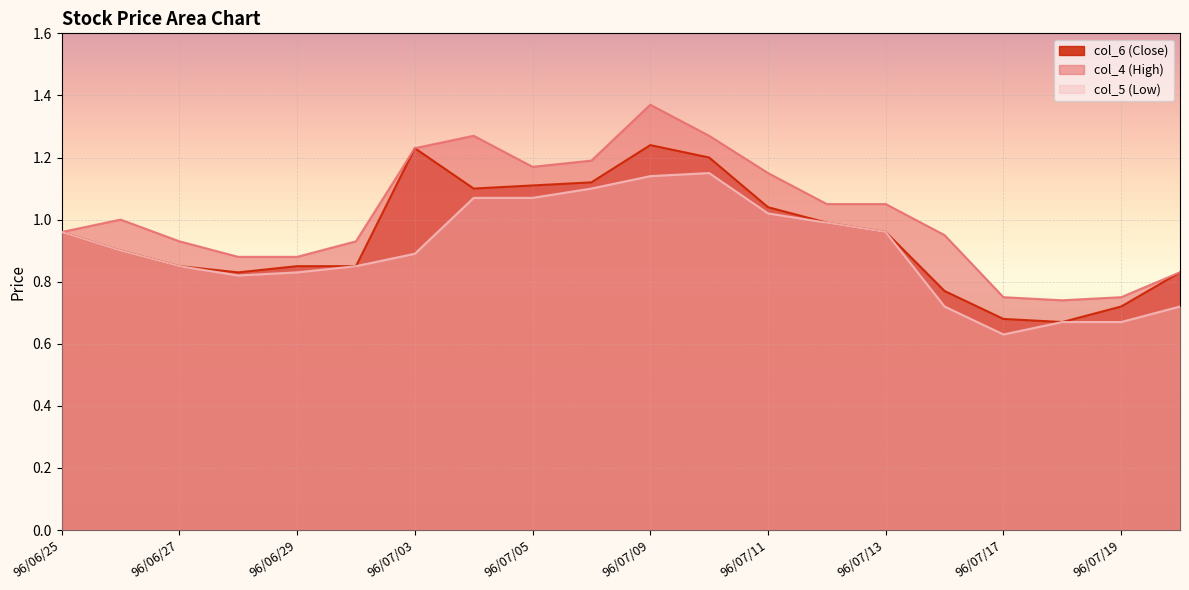

What is the spread (max minus min) of values at 96/07/20?

0.1